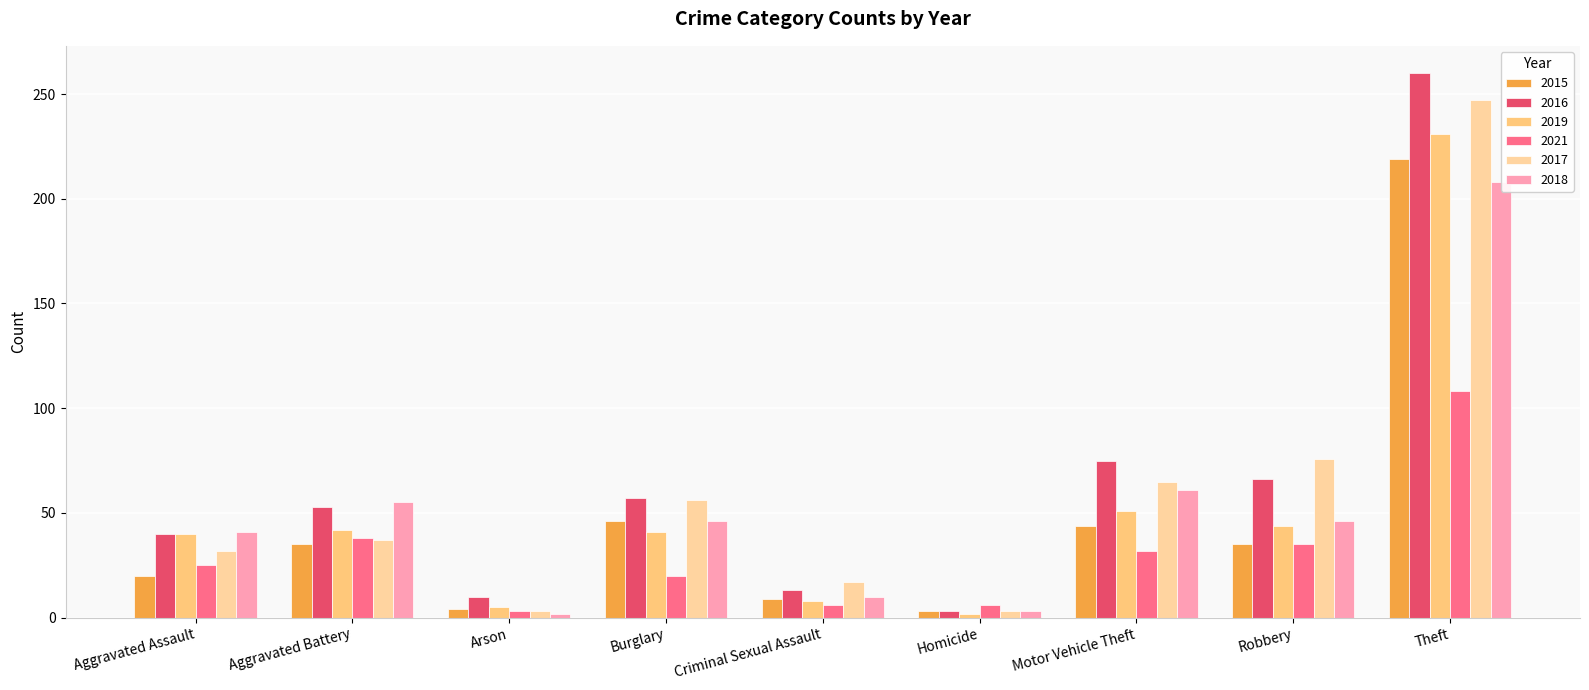

The value of 2016 at Aggravated Battery is 20. True or false?

False